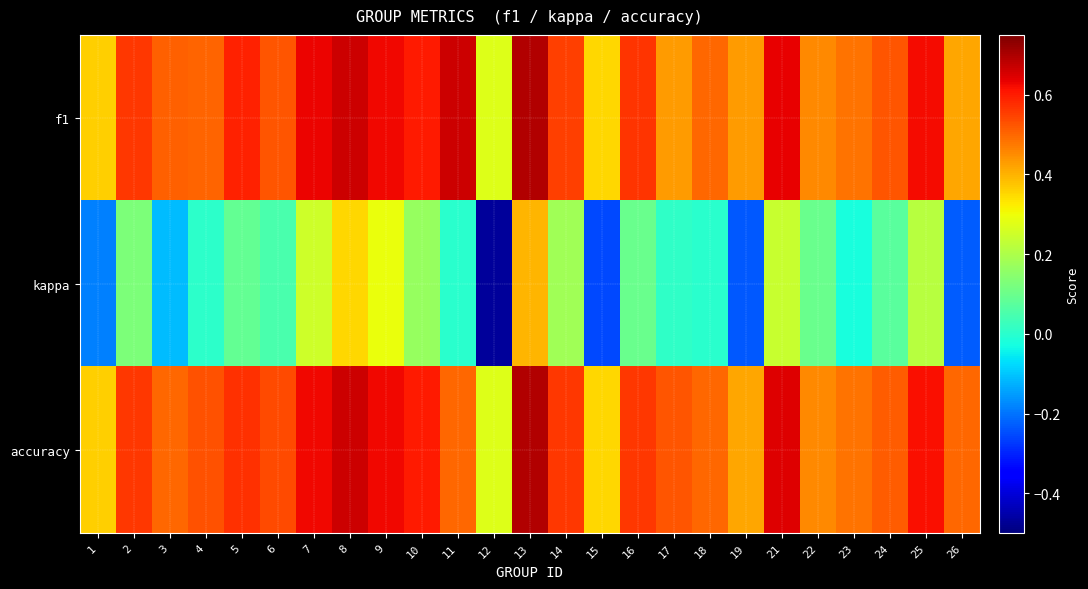

What is the difference between the highest and lowest values at 23?

0.5